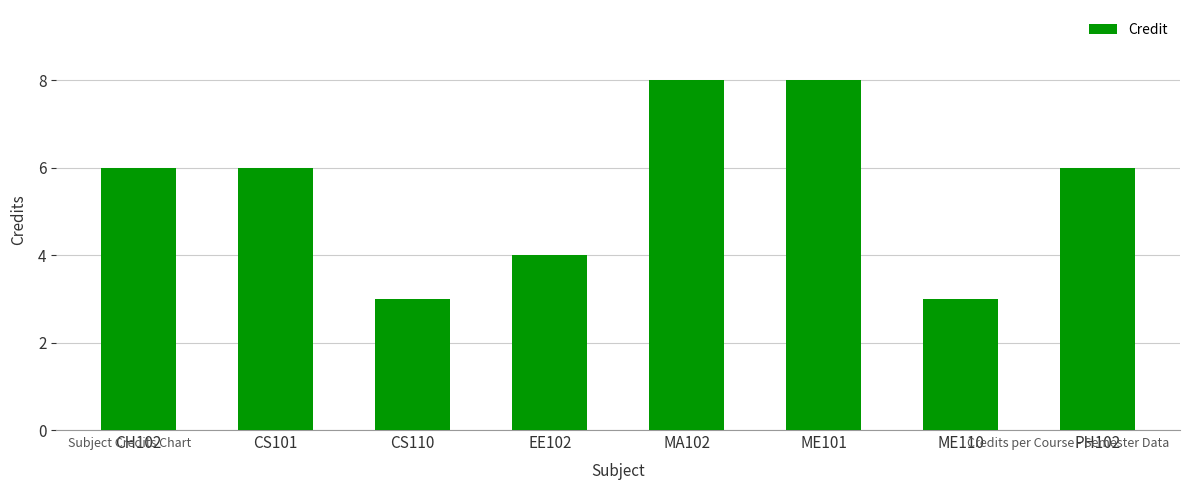

Does the chart contain any negative values?

No